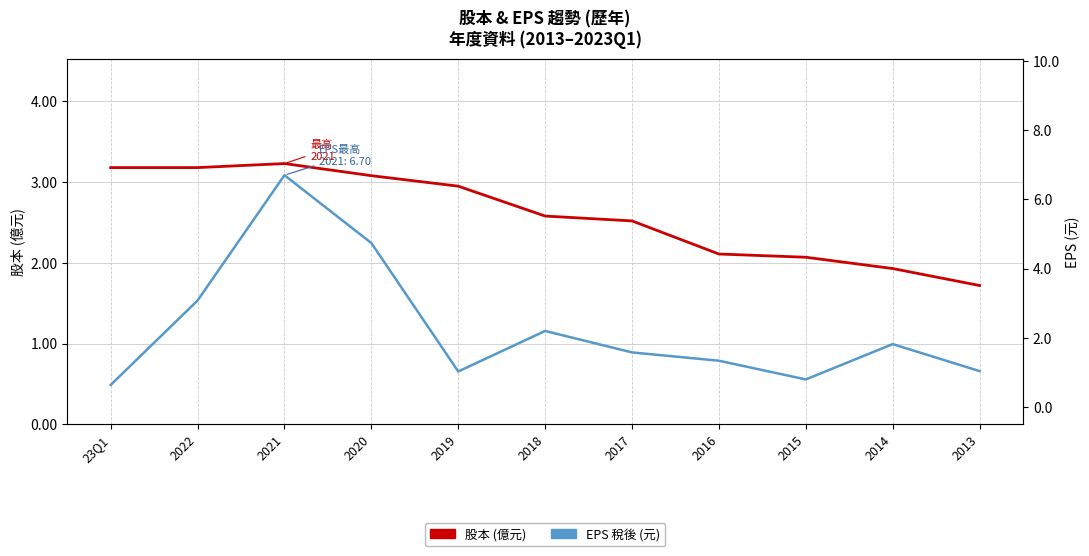

List the series in order of their peak value, highest first.

EPS 稅後 (元), 股本 (億元)